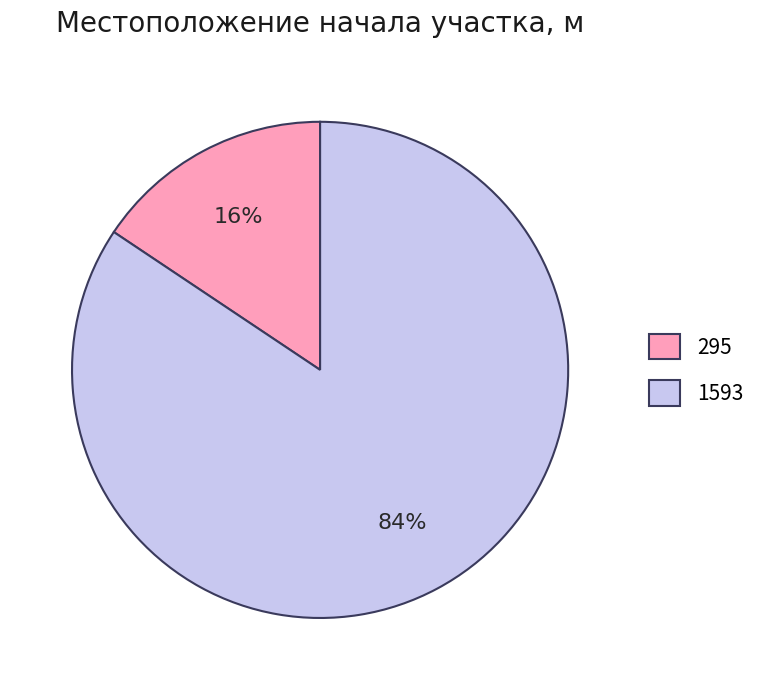

To the nearest percent, what is the combined percentage of 295 and 1593?

100%